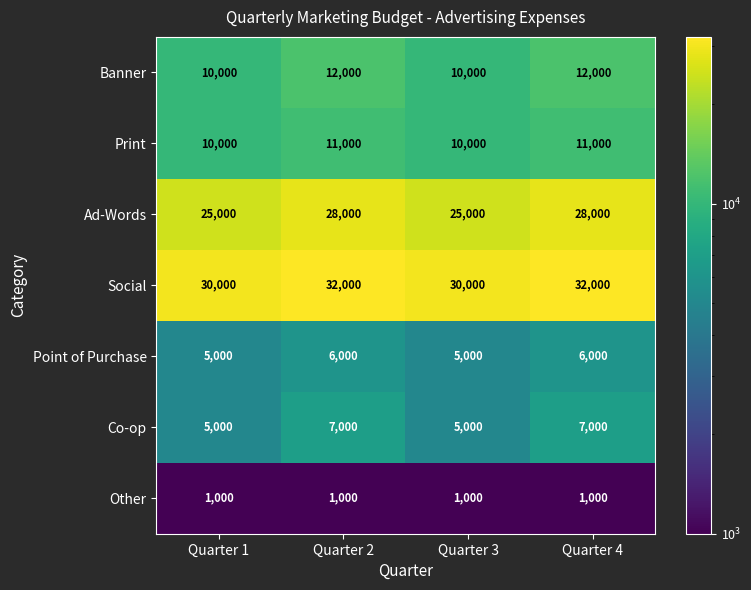

Which series has the largest total across all categories?

Social